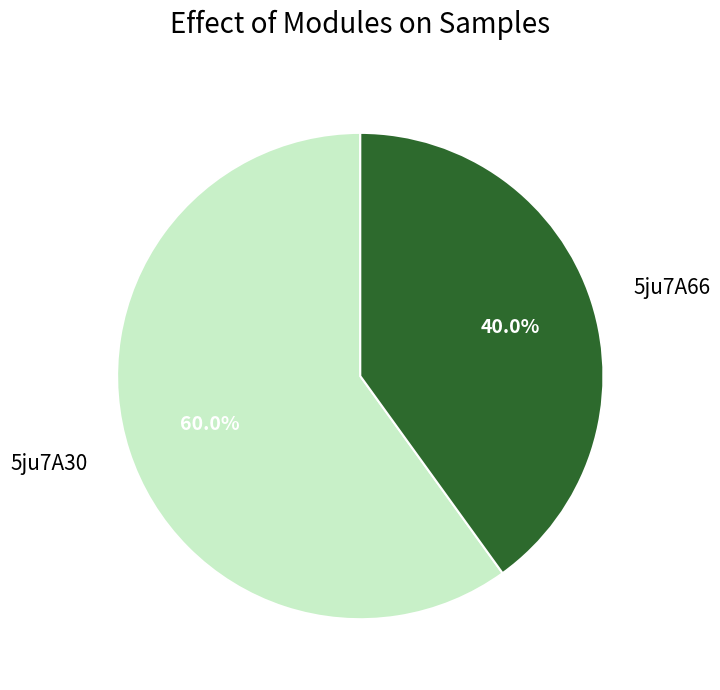

Count the number of slices in the pie.

2